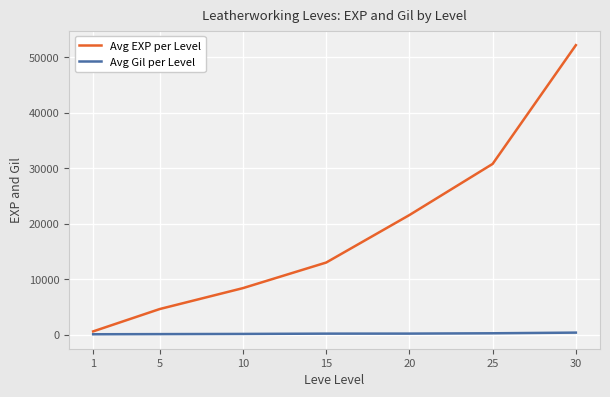

The Avg Gil per Level series shows 140 at 5. True or false?

True